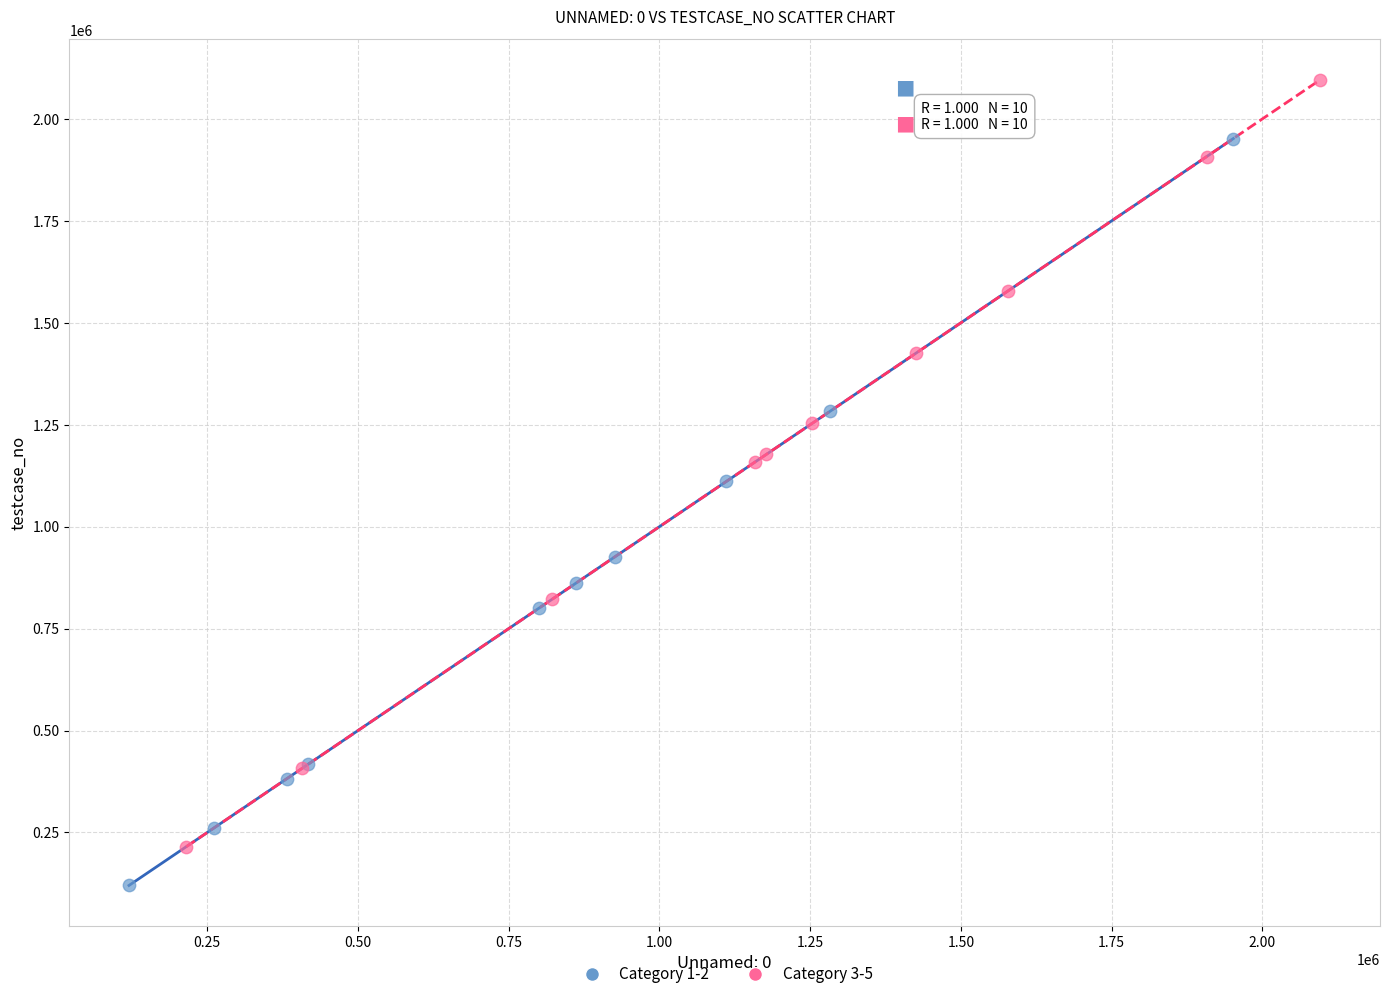

Which series reaches the minimum Y coordinate?

Category 1-2